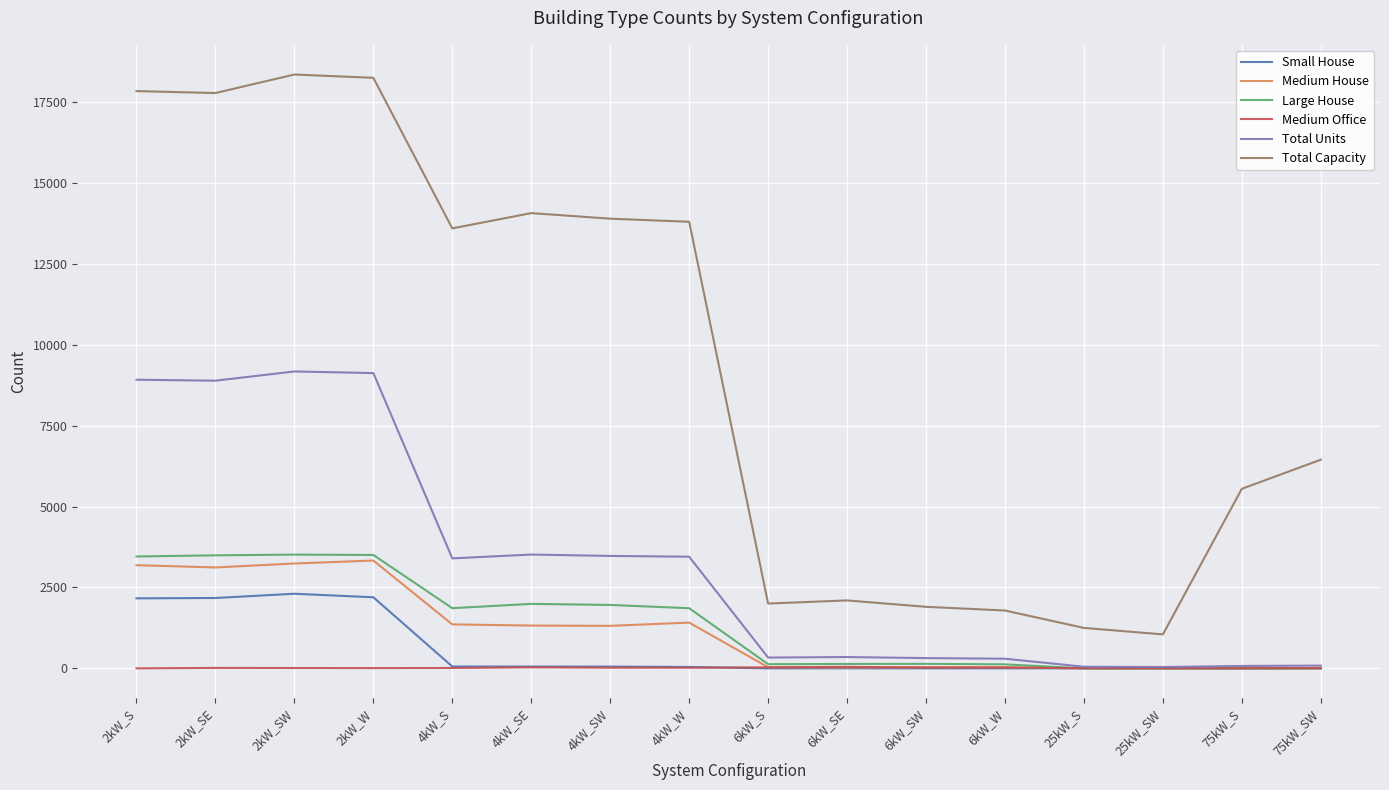

The value of Small House at 2kW_SE is 877. True or false?

False